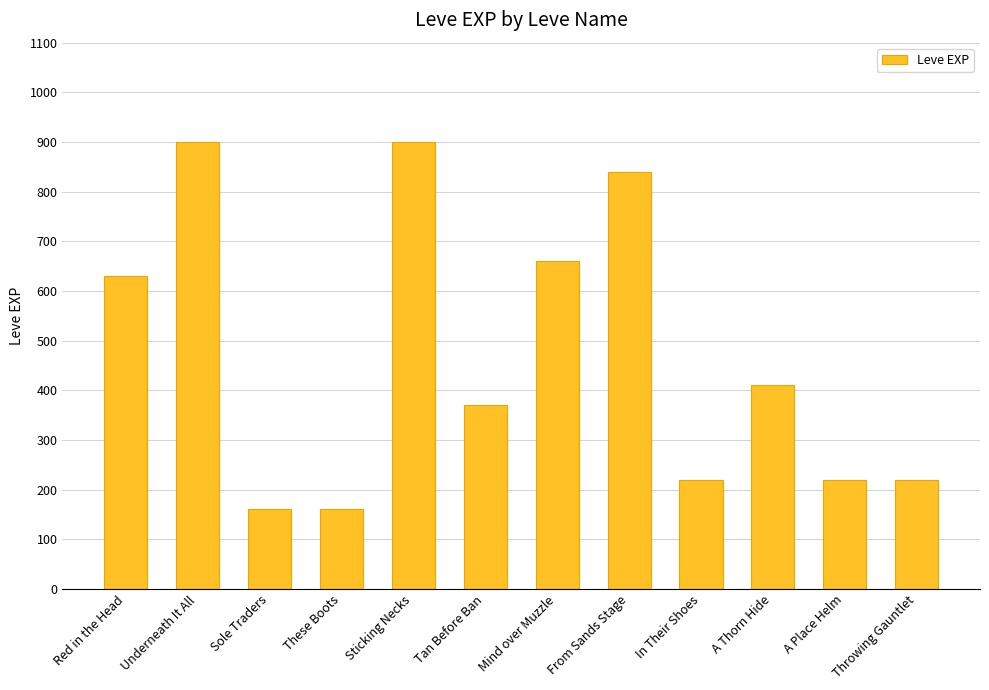

What is the greatest value displayed?

900